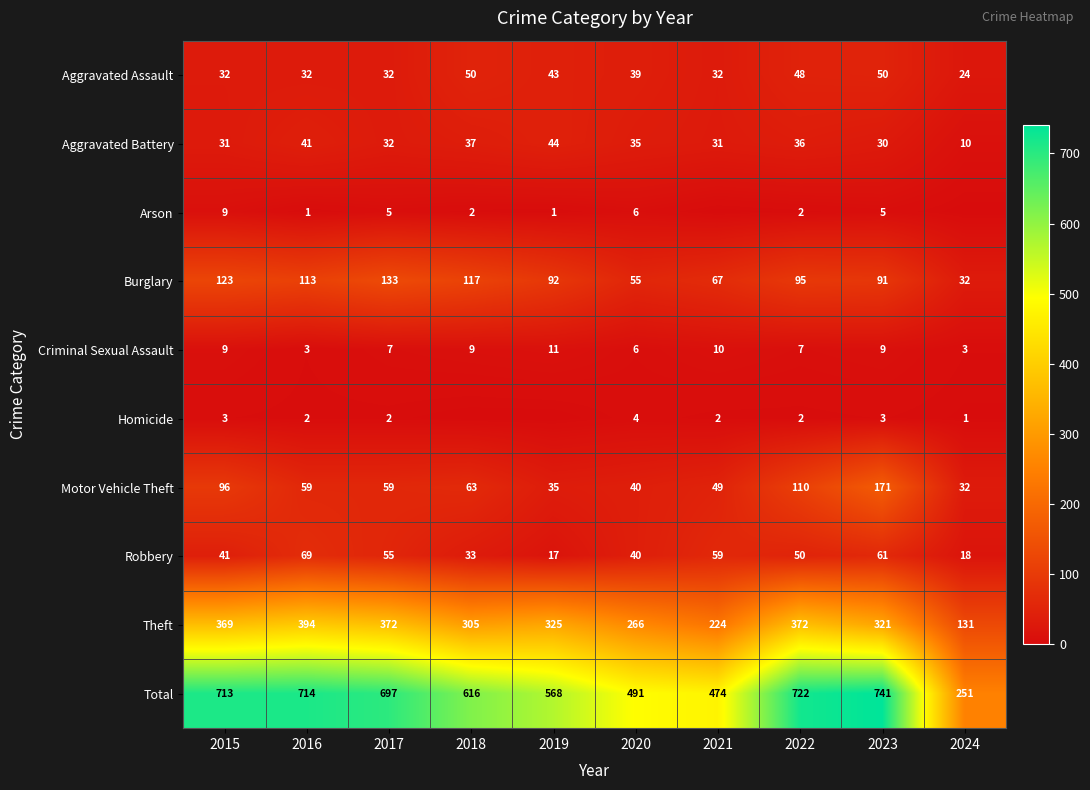

The value of Homicide at 2023 is 5. True or false?

False